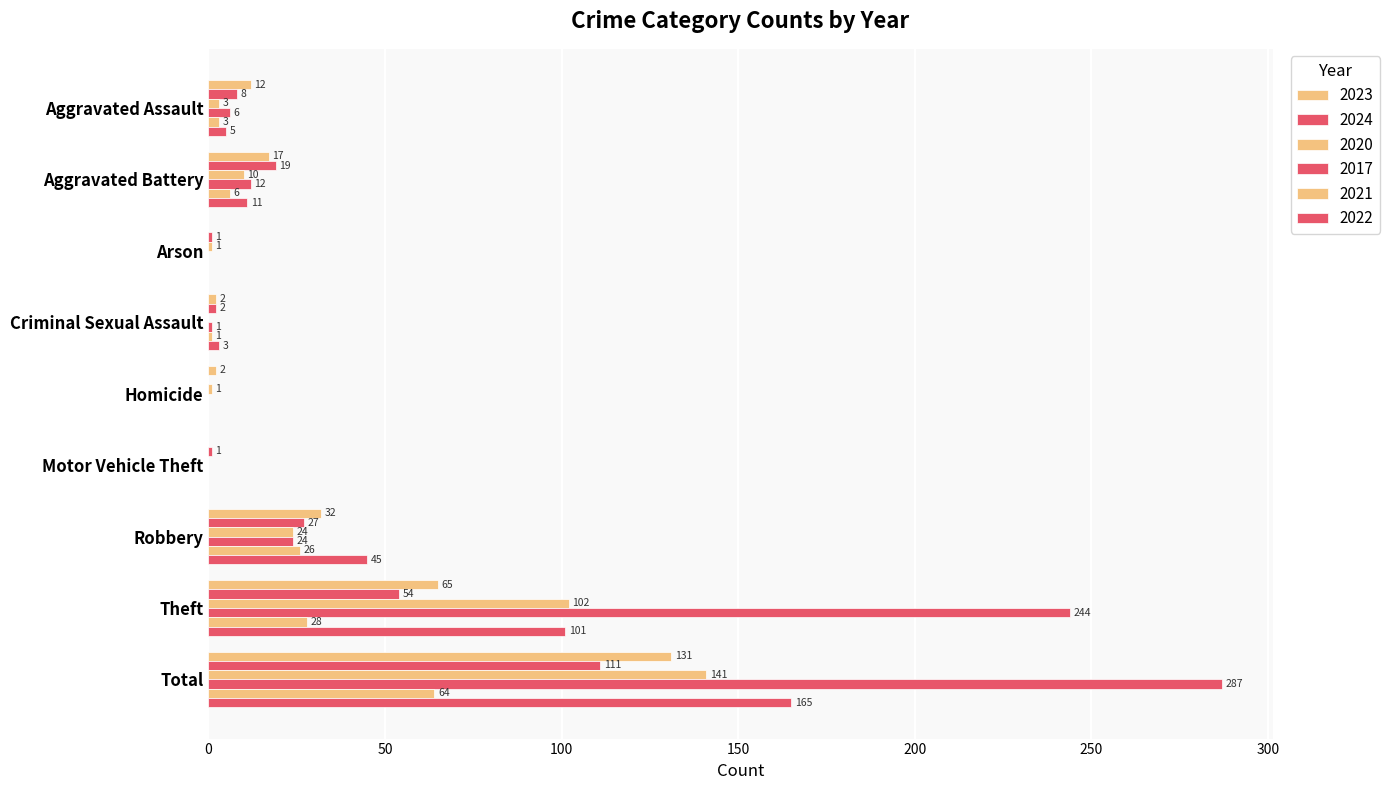

How many categories are shown in the chart?

9